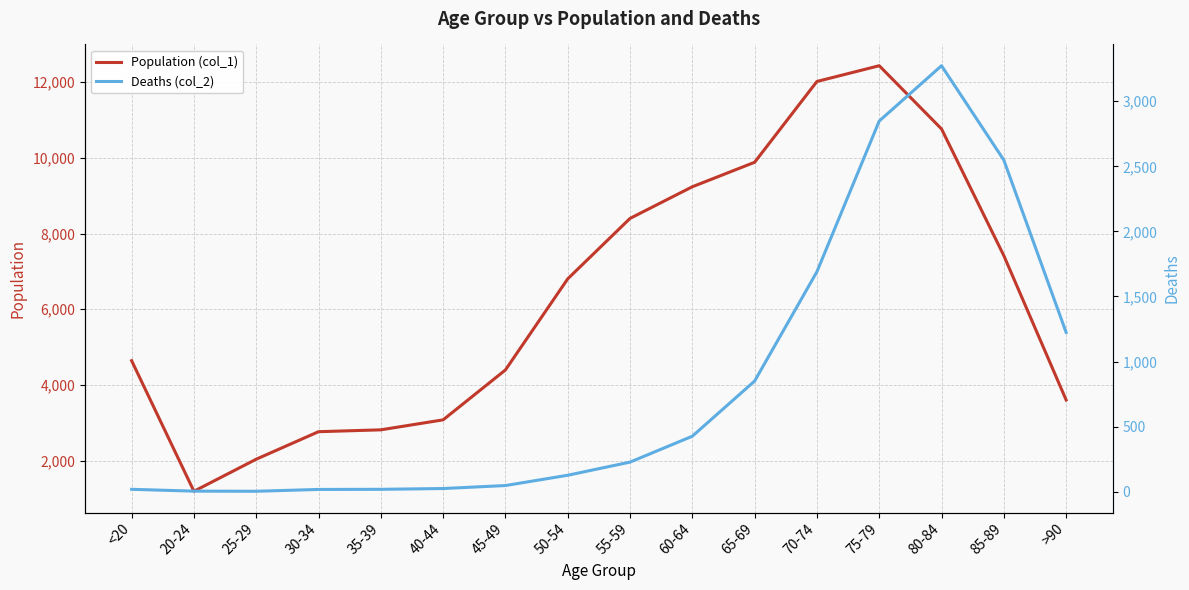

How many interior local peaks does the Population (col_1) series have?

1